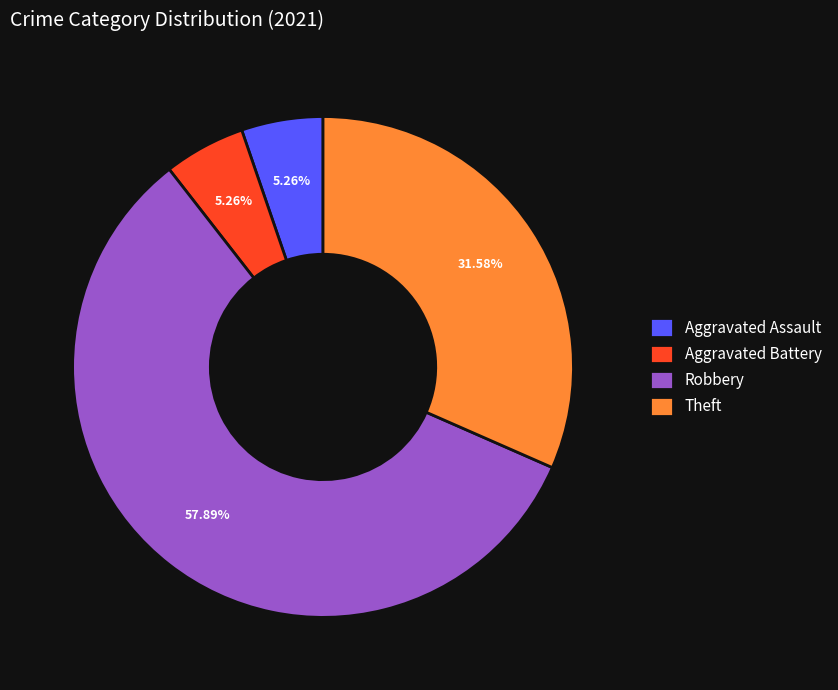

What is the ratio of the value at Aggravated Battery to the value at Aggravated Assault?

1.0